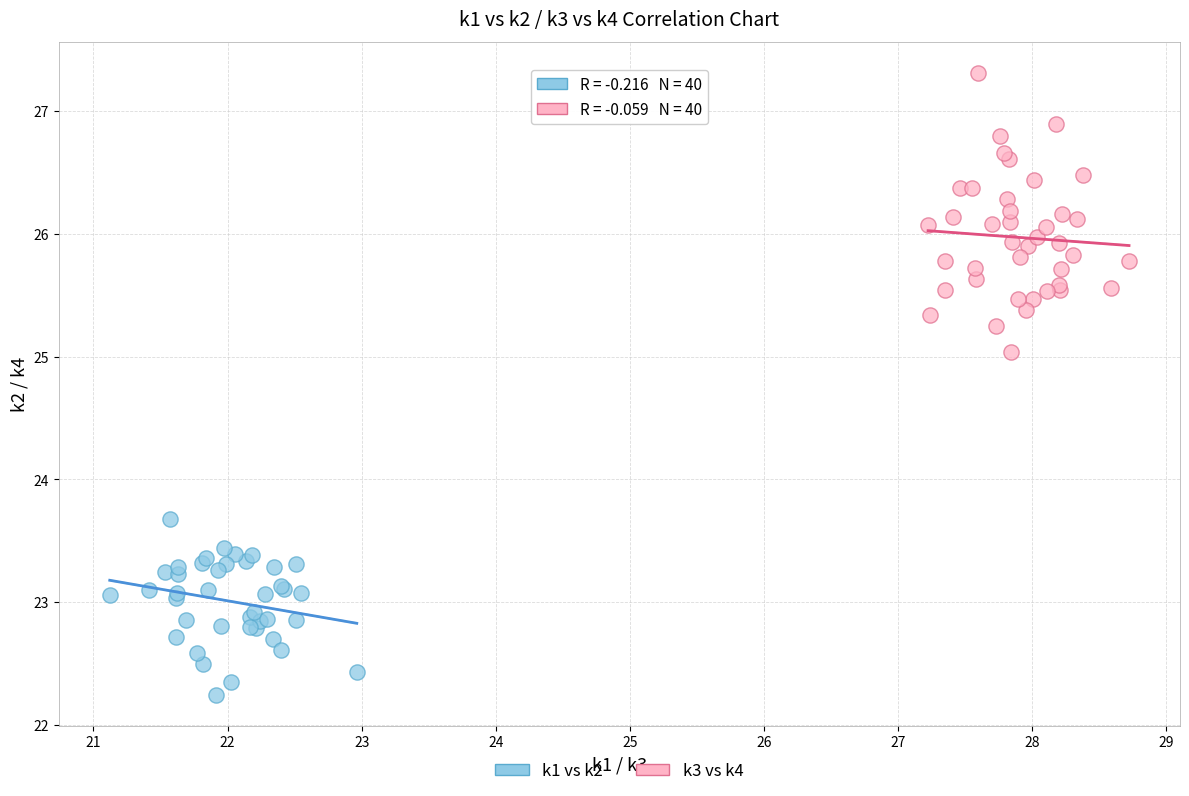

Which series has the widest spread of Y values?

k3 vs k4